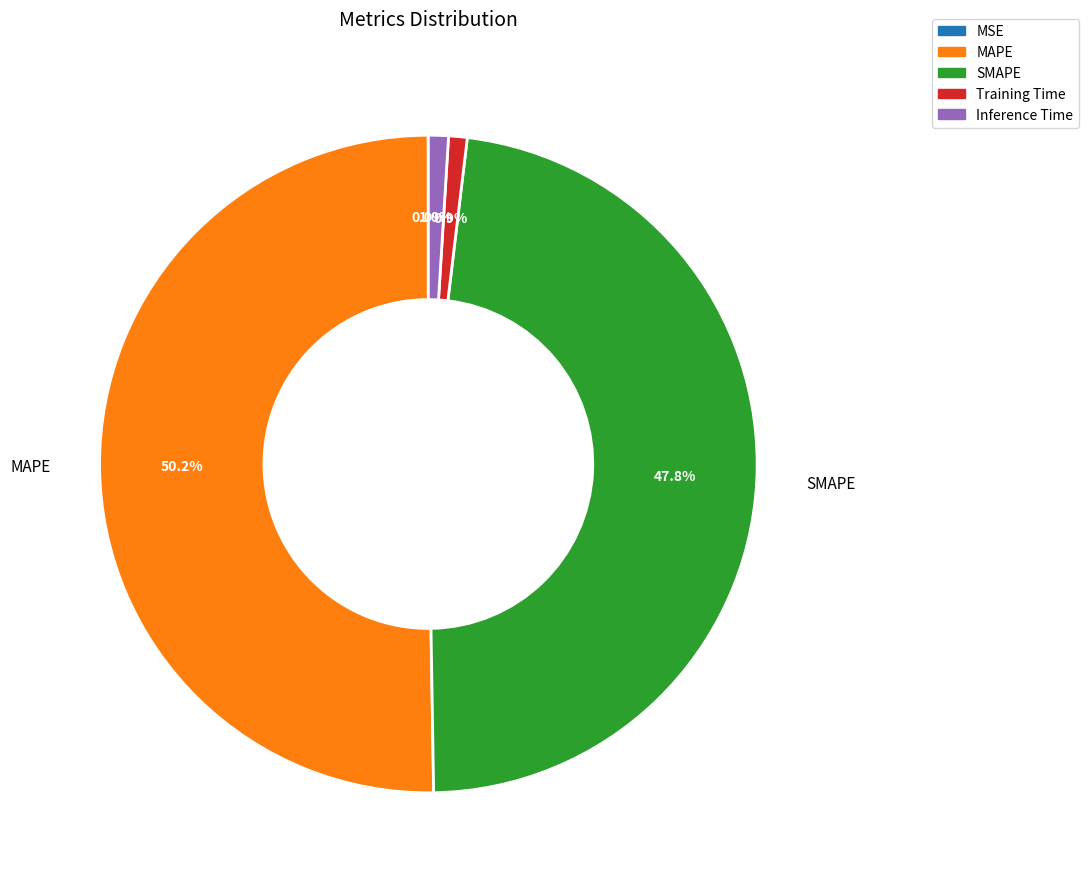

How much of the chart is everything except Inference Time?

99.0%